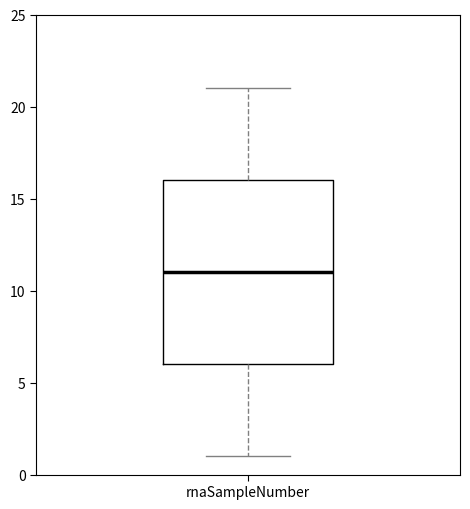

Where is the lower edge of the box for rnaSampleNumber on the y-axis? The values are not printed on the chart, so give them approximately, as read against the axis.

6